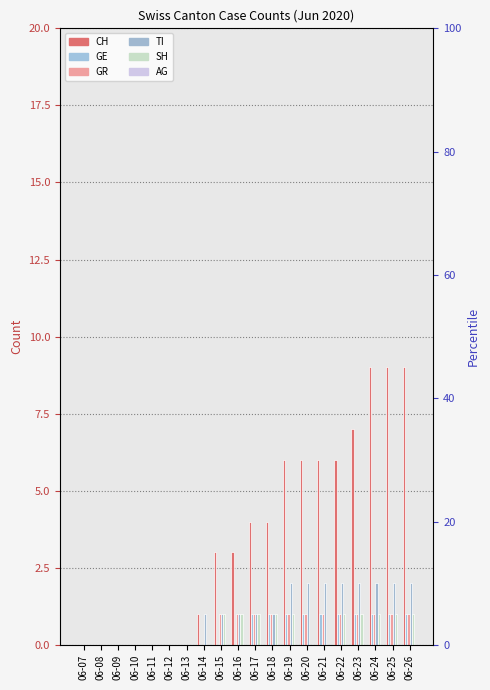

Rank the series at 06-14 from highest to lowest value.

CH, TI, GE, GR, SH, AG